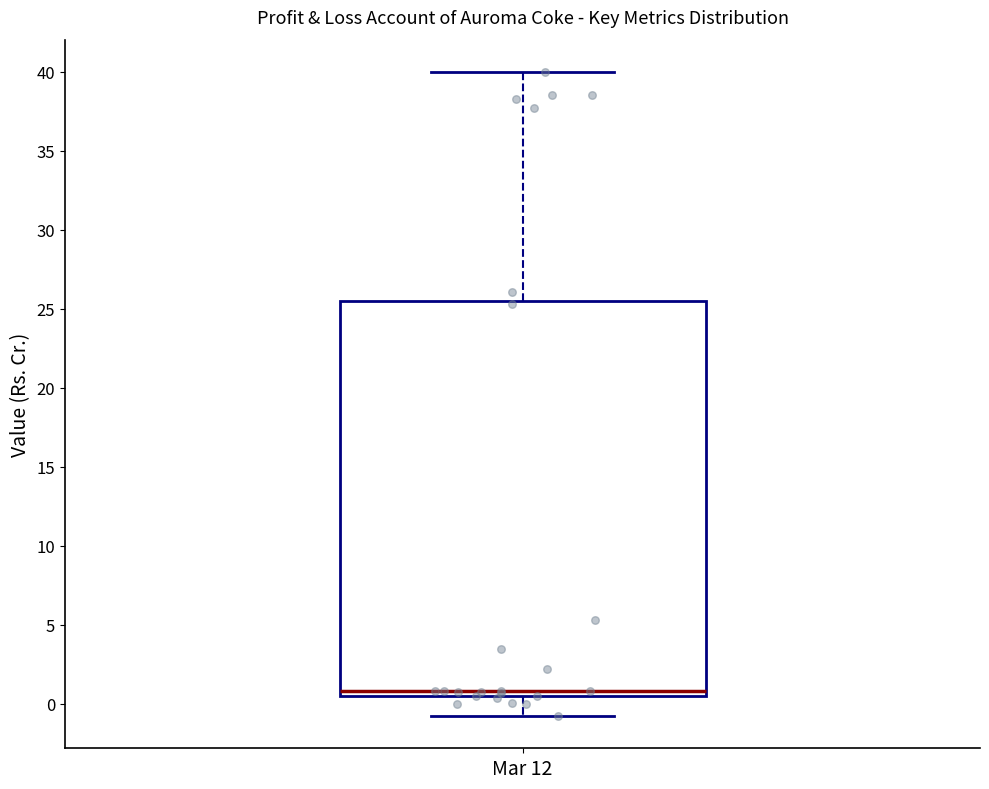

Read this box plot against the y-axis: the position of the median line, the range covered by the box, and the ends of both whiskers. The values are not printed on the chart, so give them approximately, as read against the axis.

median 1.0, box 0.5 to 25.5, whiskers -1.0 to 40.0